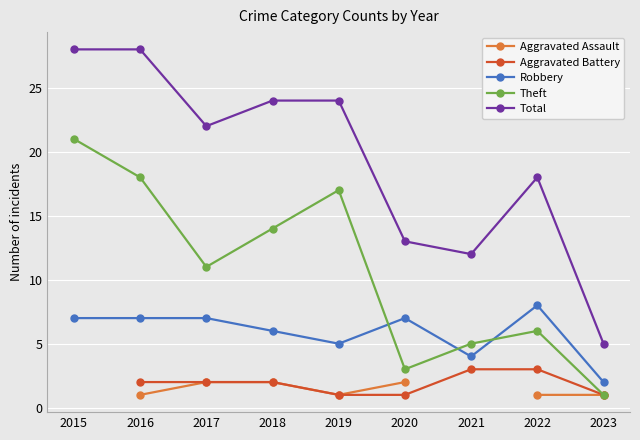

What is the difference between the maximum and minimum values in the Robbery series?

6